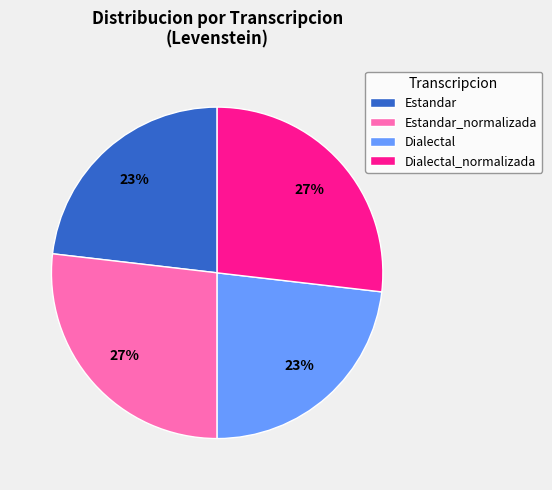

Is there any slice that represents more than half of the pie?

No